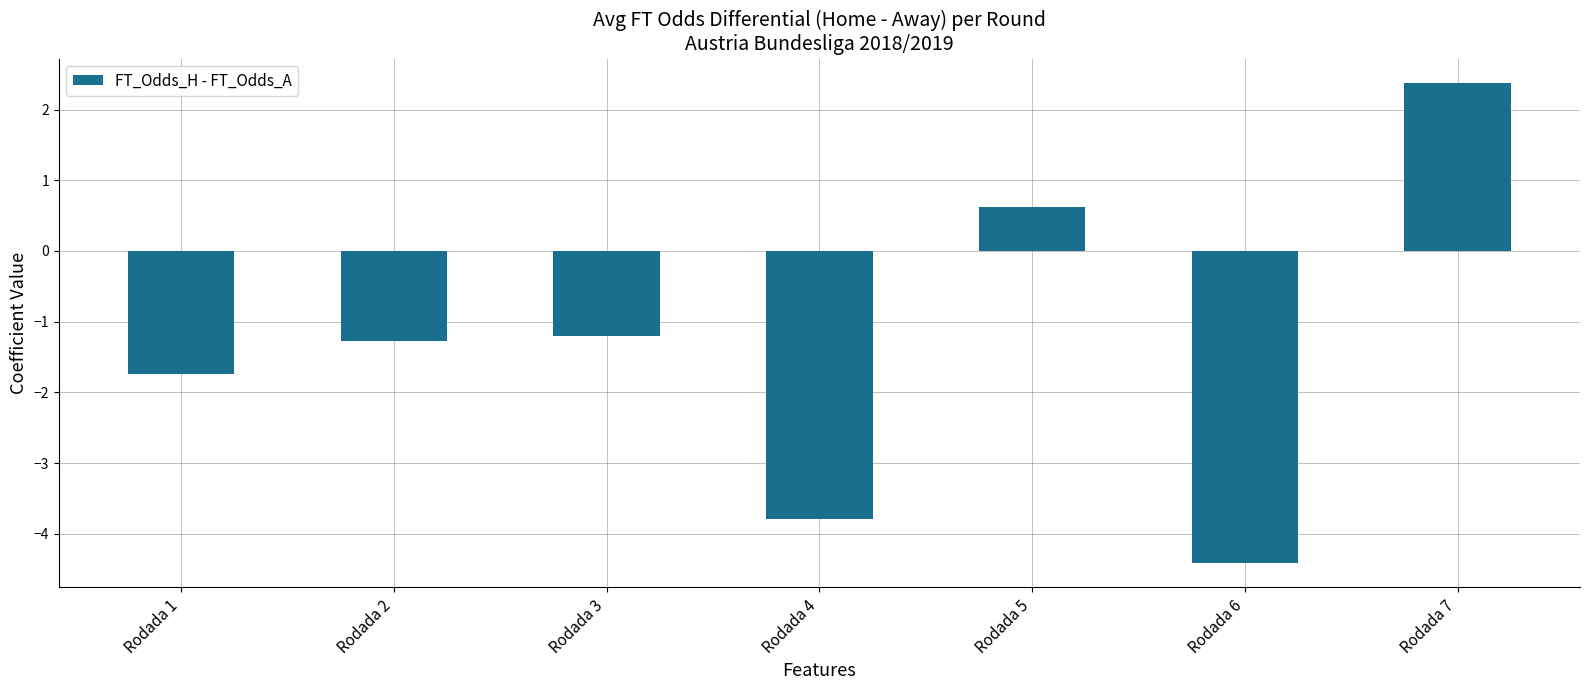

What is the difference between the maximum and minimum values?

6.8